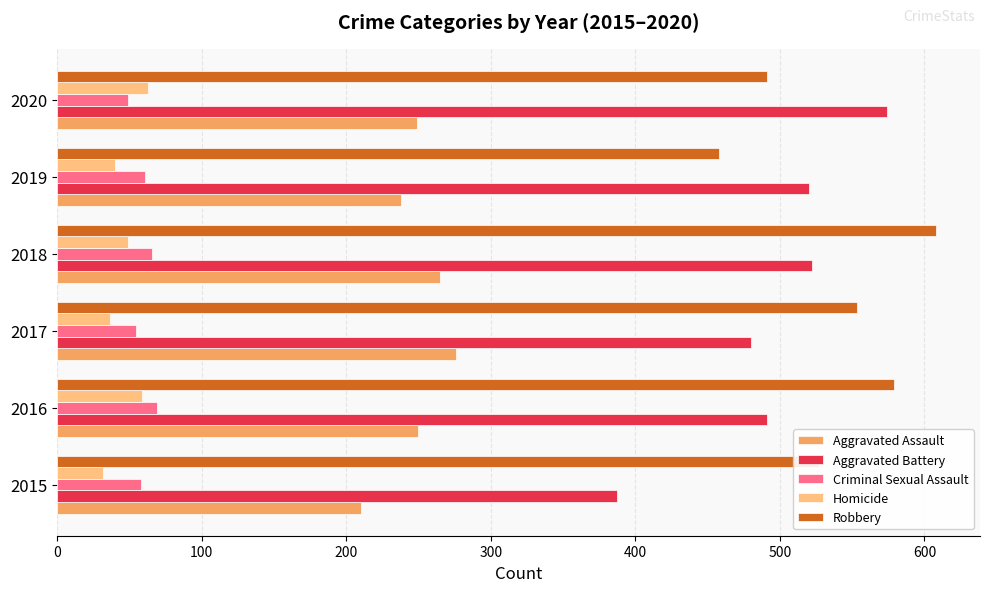

How many data points does each series have?

6